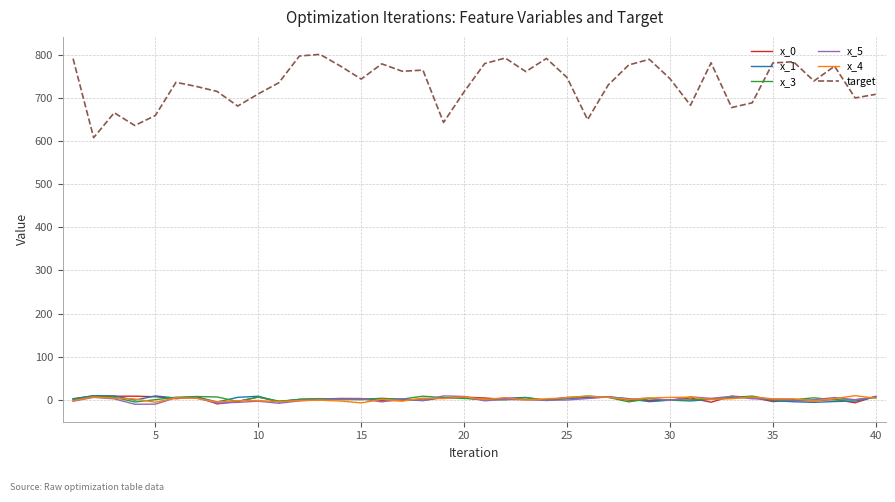

Which series has the widest spread of values?

target